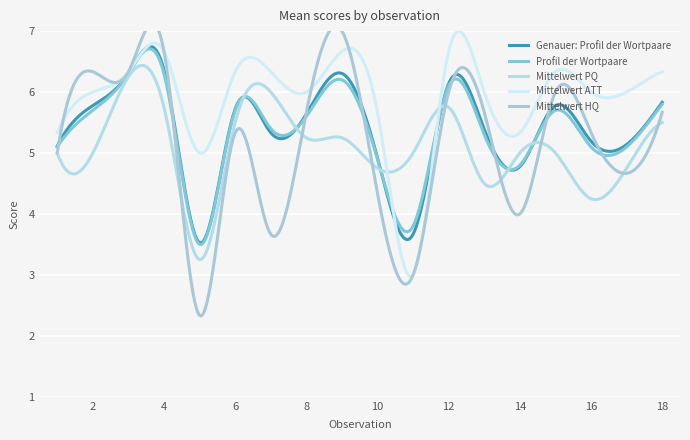

The value of Profil der Wortpaare at 18 is 4.0. True or false?

False